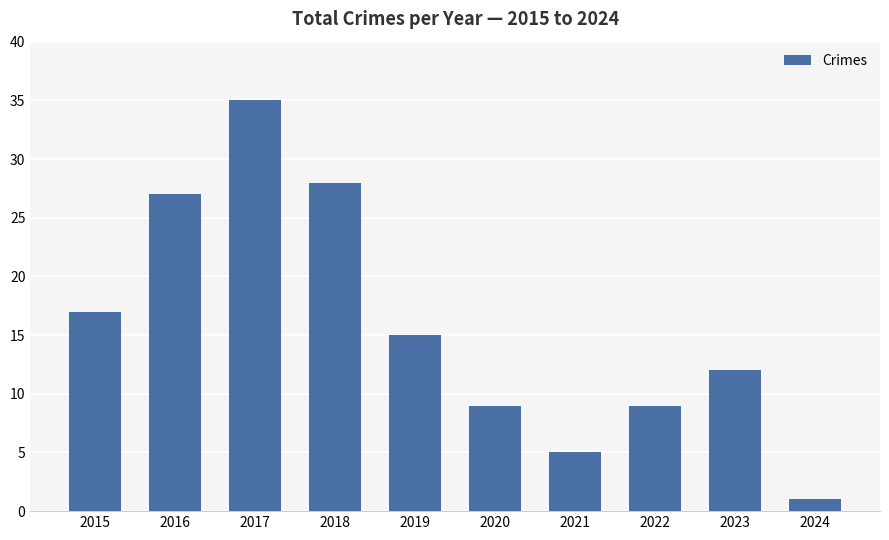

What is the difference between the second highest and minimum values?

27